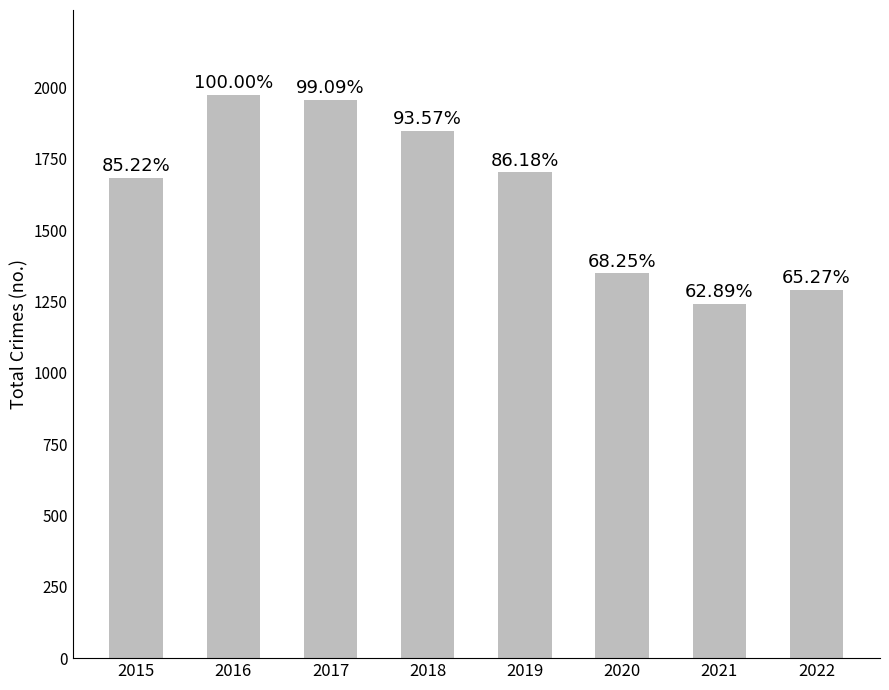

How many bars are there in total?

8